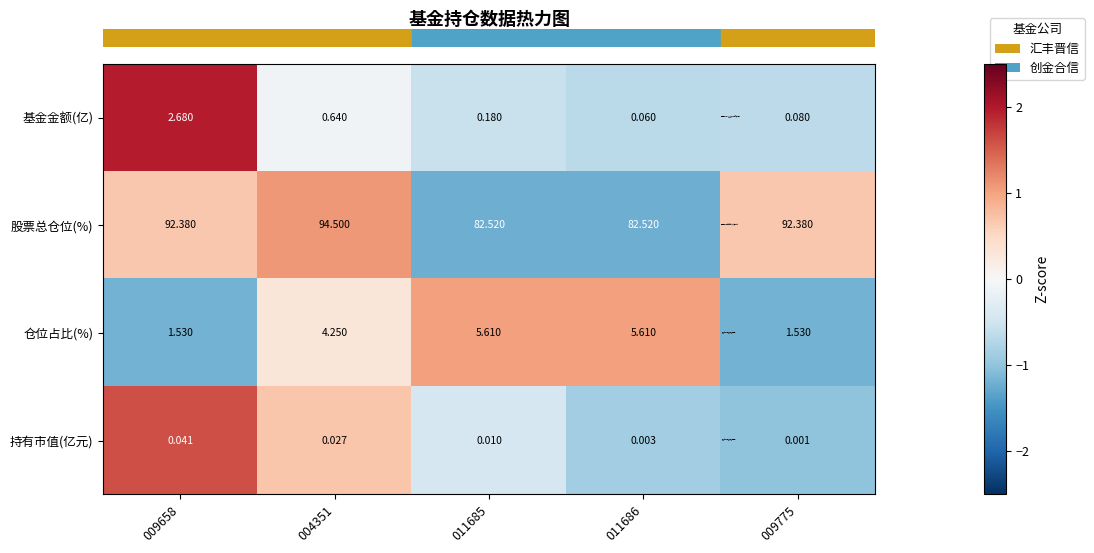

What is the spread (max minus min) of values at 011686?

2.2